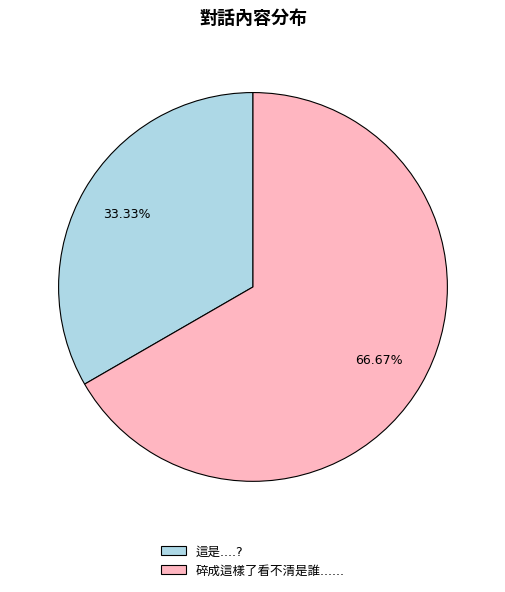

Is there a majority slice in this chart?

Yes